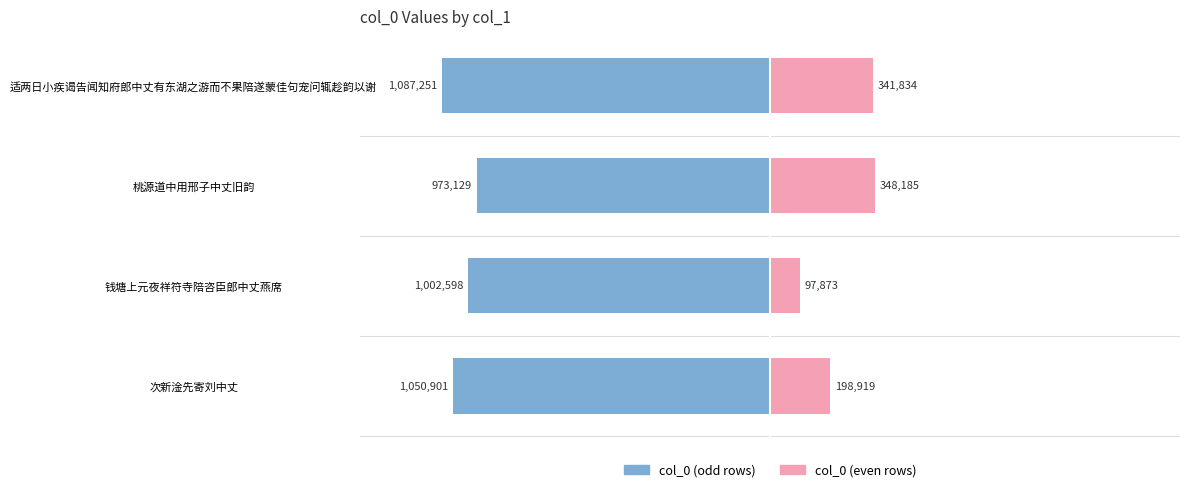

What is the highest value of the col_0 (even rows) series?

348185